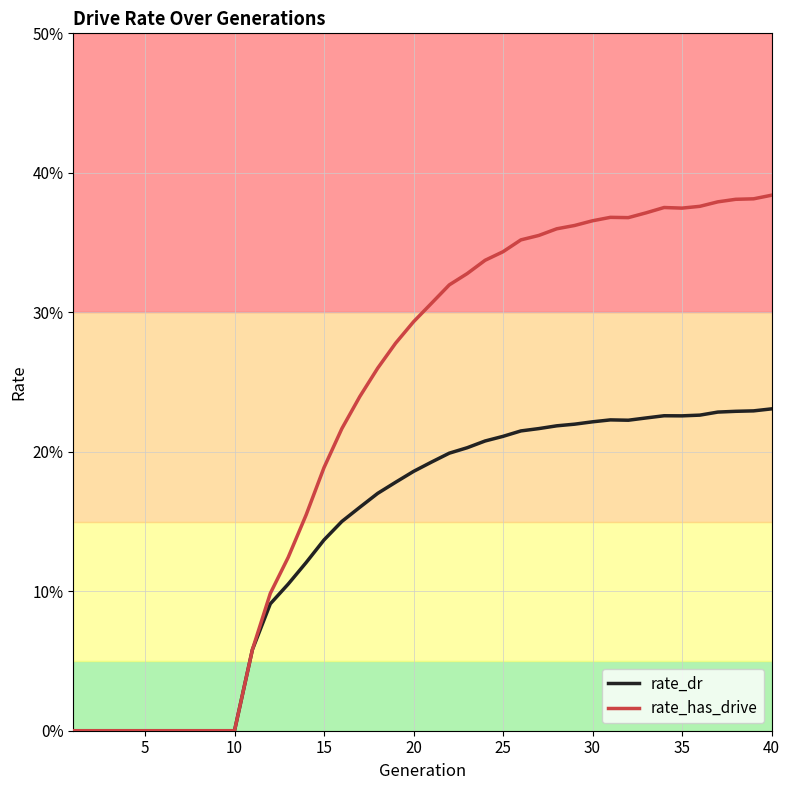

What is the sum of all rate_dr values?

5.7